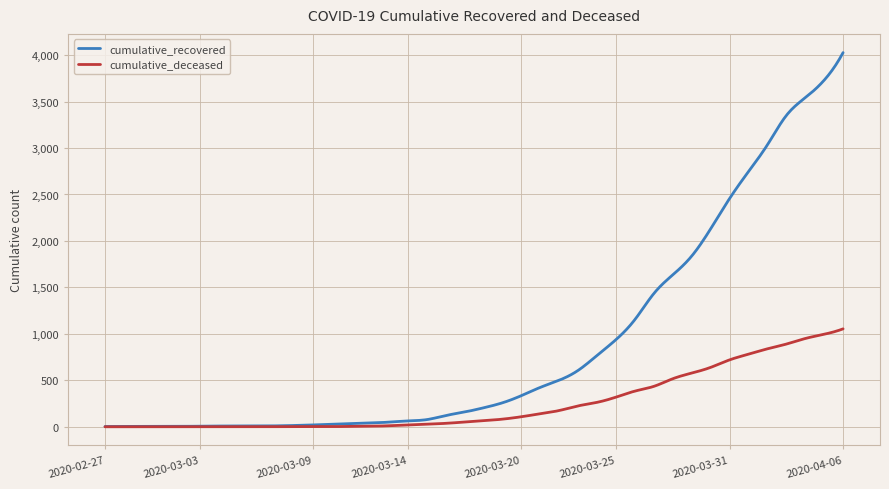

Which series has the largest range (max minus min)?

cumulative_recovered